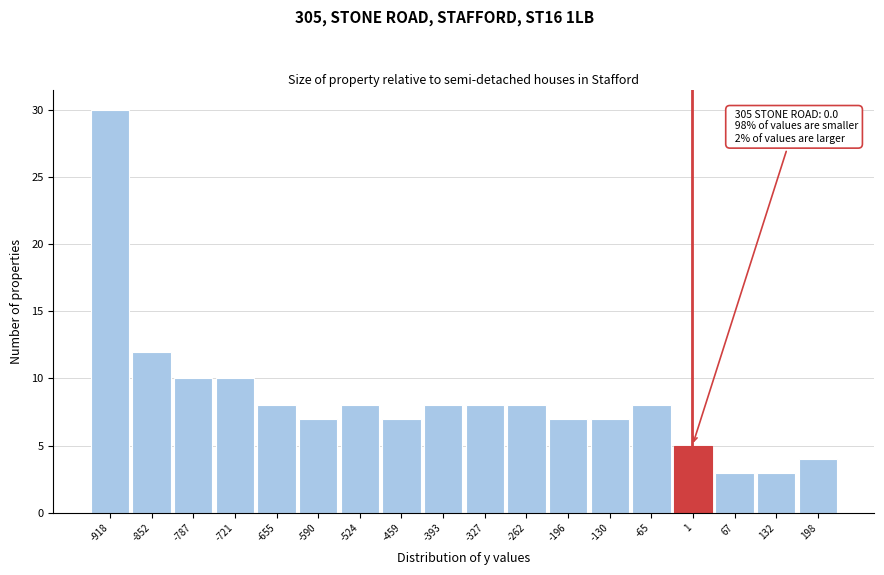

Which range on the x-axis has the tallest bar?

-950 to -890